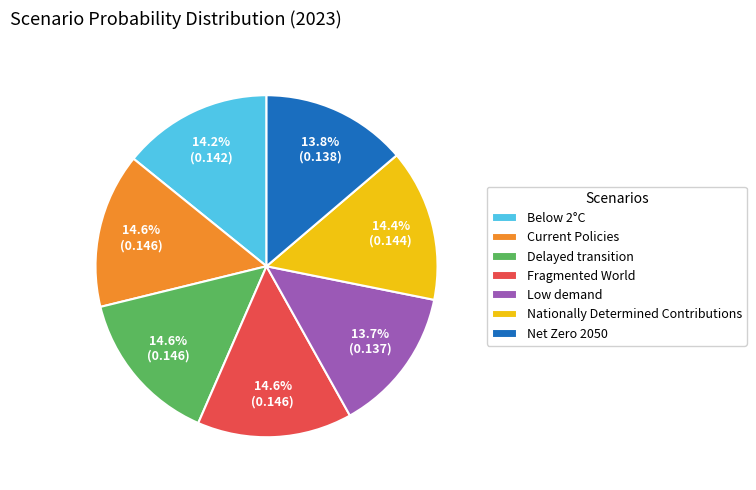

Is Low demand the majority of the pie?

No